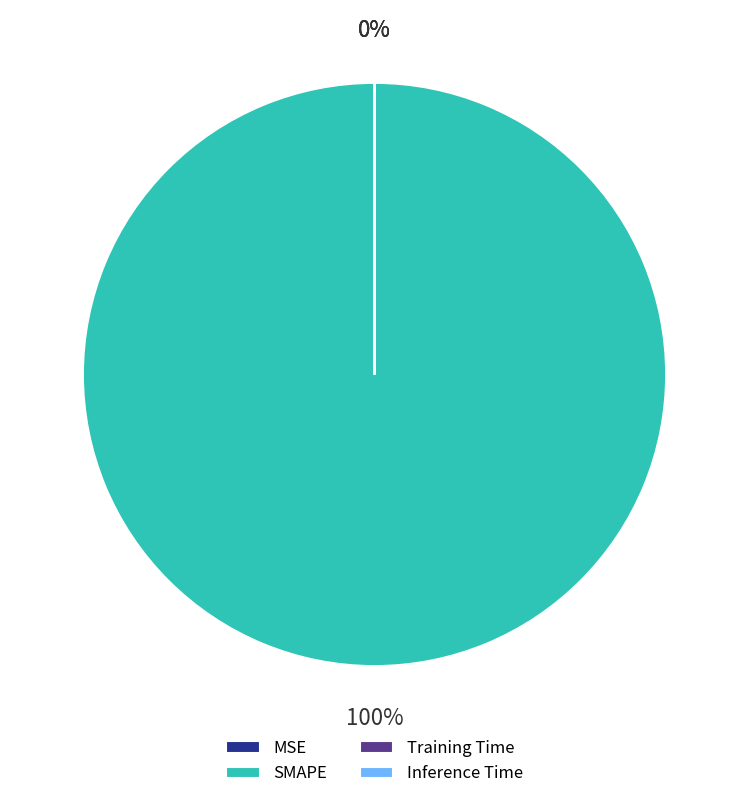

How many segments does this pie chart have?

4